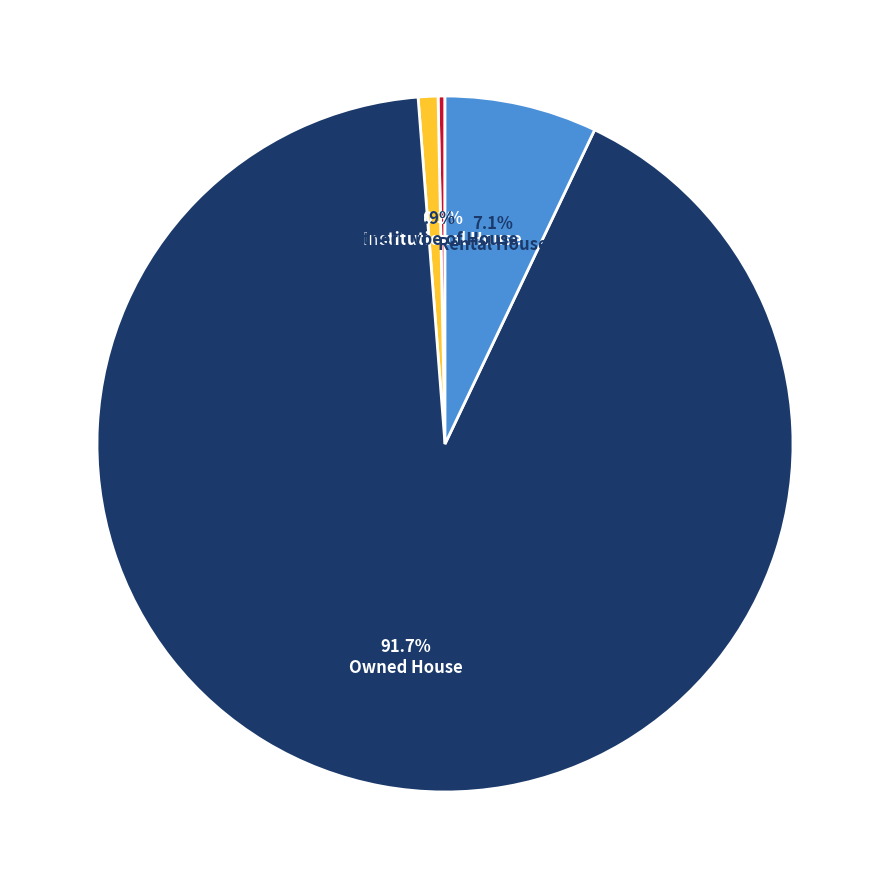

To the nearest percent, what is the difference between the Institutional House and Other Type of House slice percentages?

1%